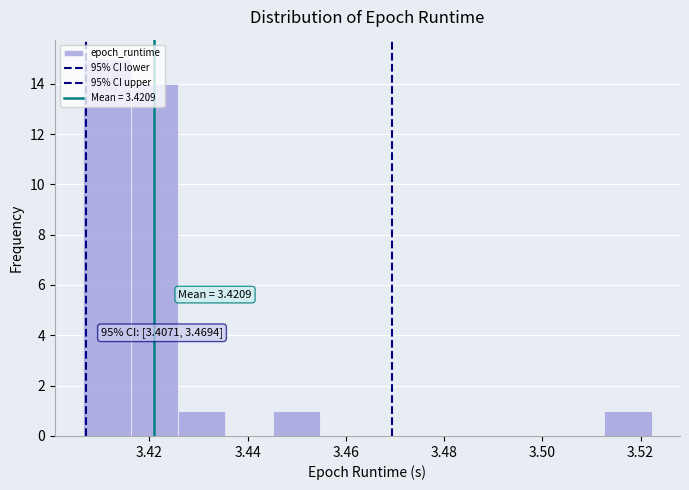

Over which range of the x-axis is the bar tallest?

3.406 to 3.416